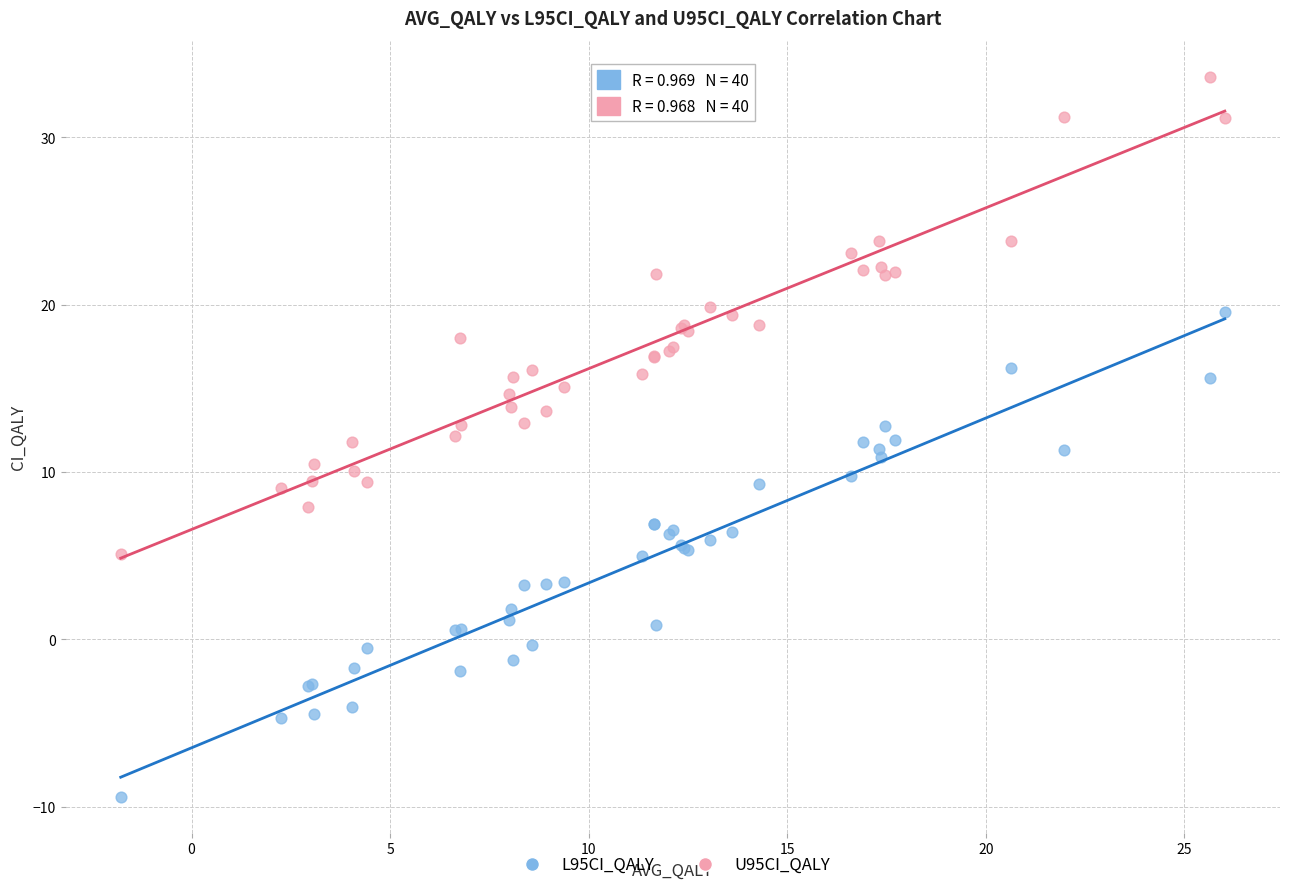

What is the X range (max minus min) for the scatter plot?

27.8